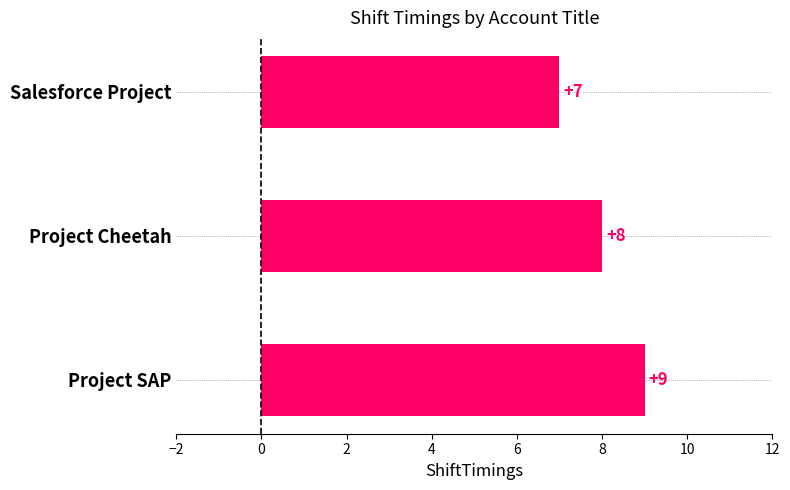

Reading bottom to top, list all the values displayed in this chart.

Project SAP=9	Project Cheetah=8	Salesforce Project=7